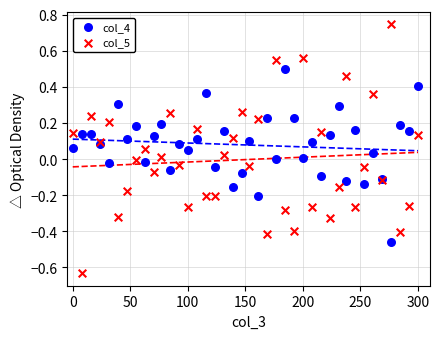

What are all the series names shown in the legend?

col_4, col_5